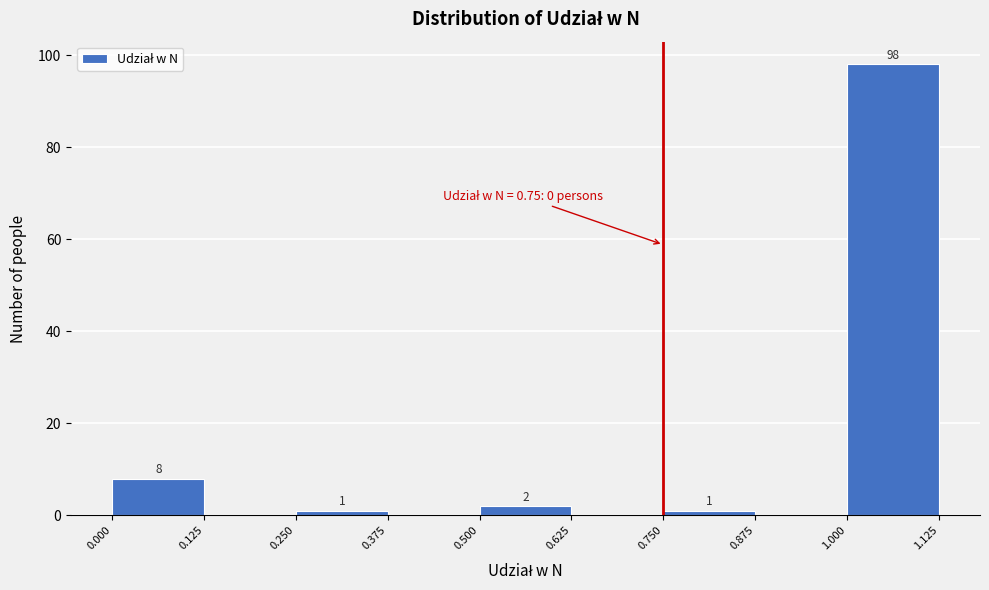

Over which range of the x-axis is the bar tallest?

1.000 to 1.125